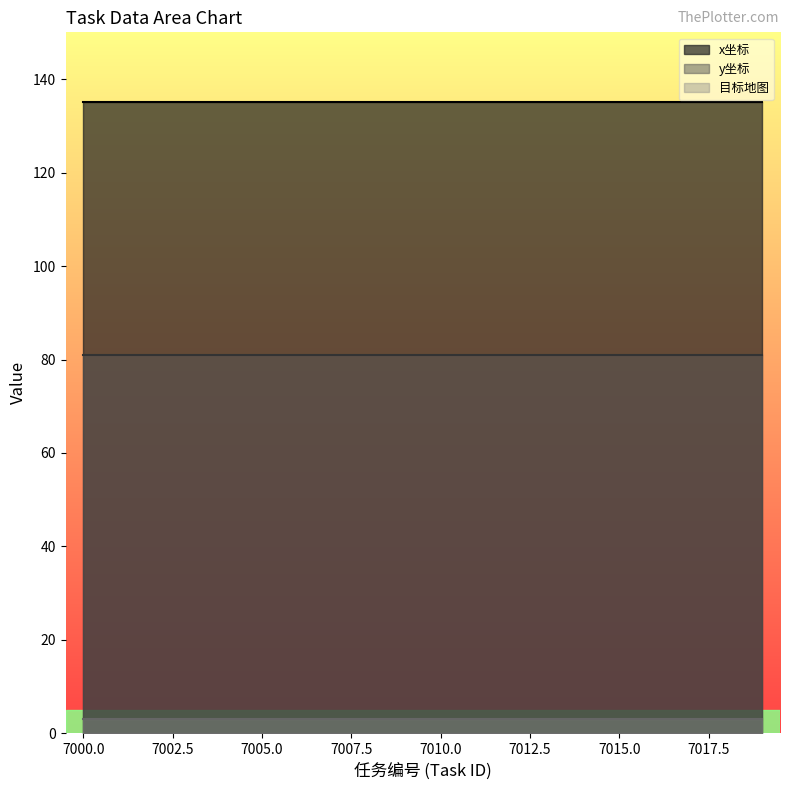

At which label does 目标地图 reach its peak?

7000